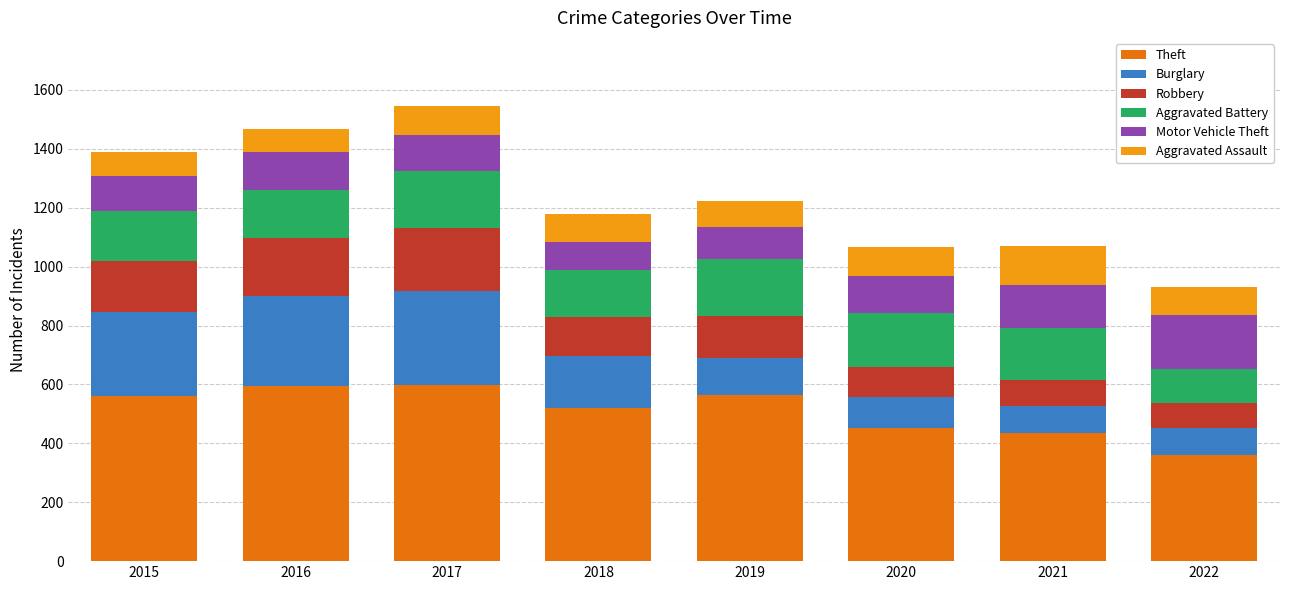

What is the sum of the Theft values at 2016 and 2015?

1155